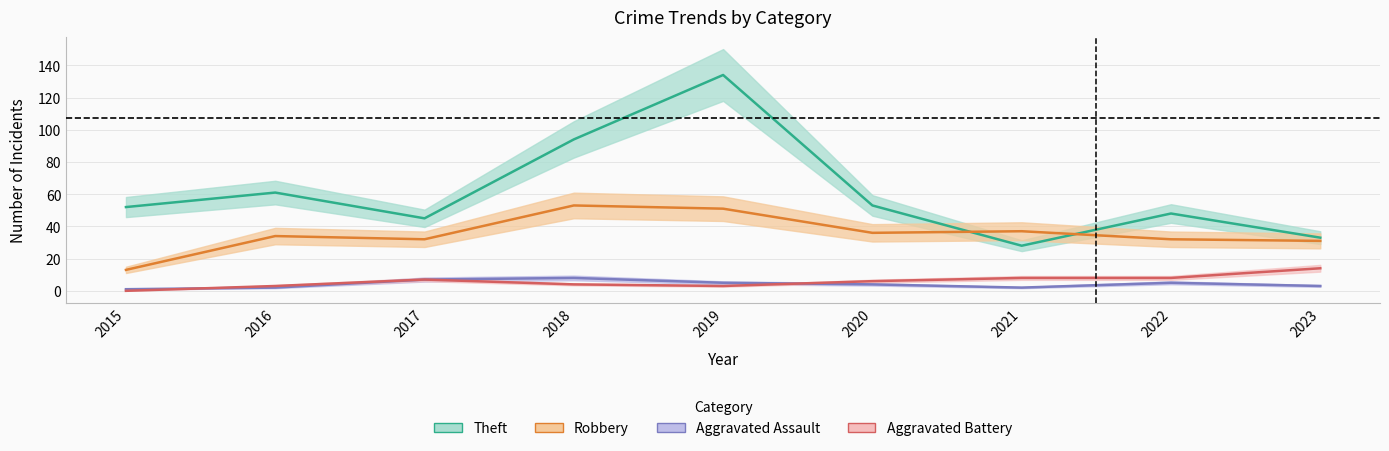

What is the value of the Aggravated Battery point at the 7th from the left?

8